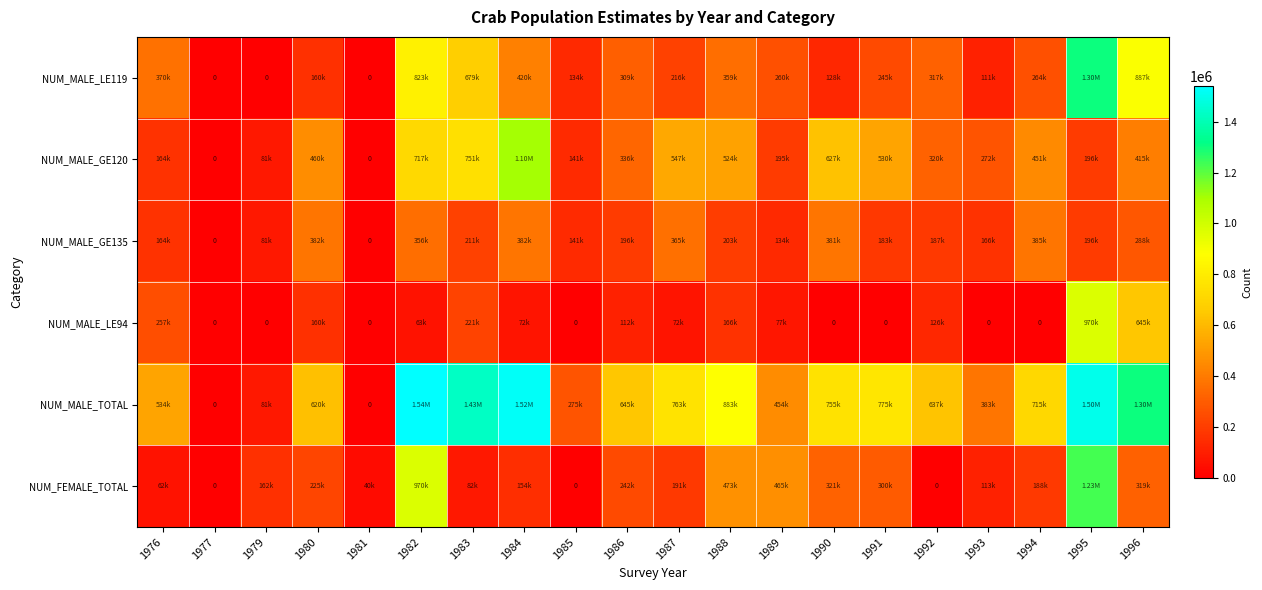

The value of NUM_MALE_LE94 at 1980 is 215613.6. True or false?

False